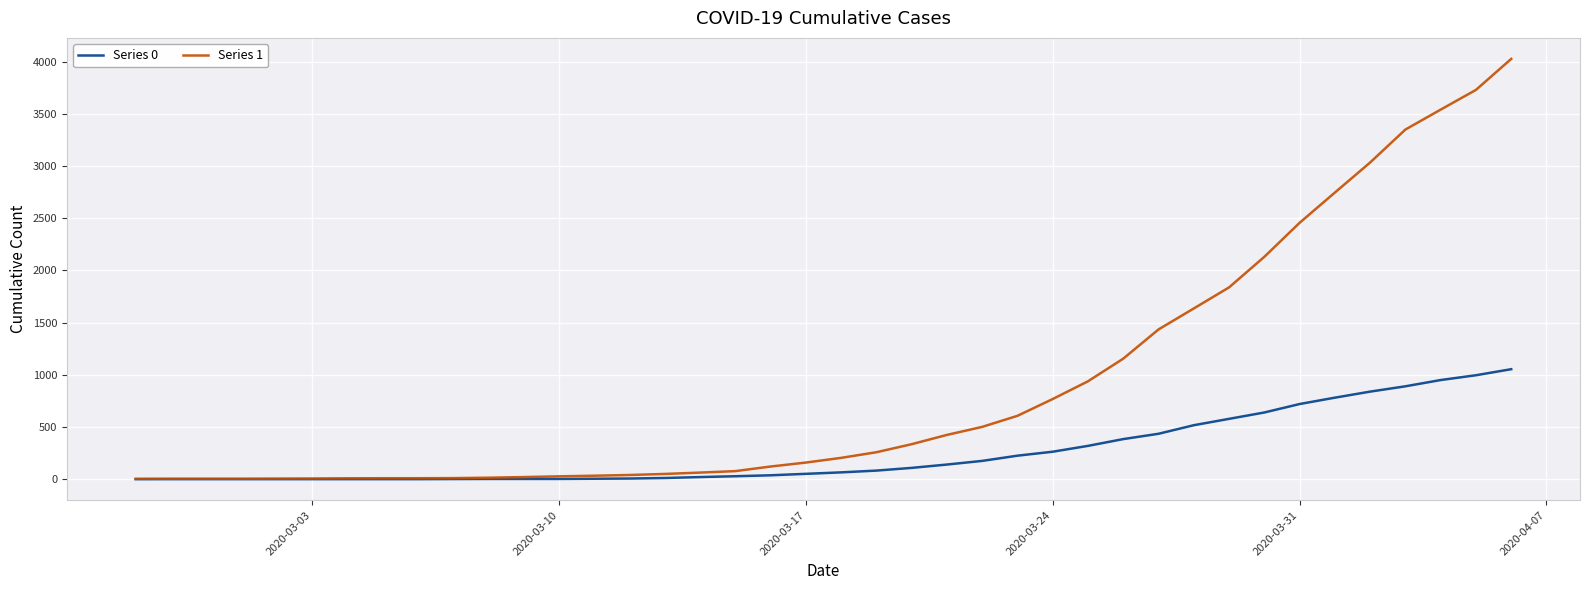

List the series in order of their peak value, highest first.

Series 1, Series 0